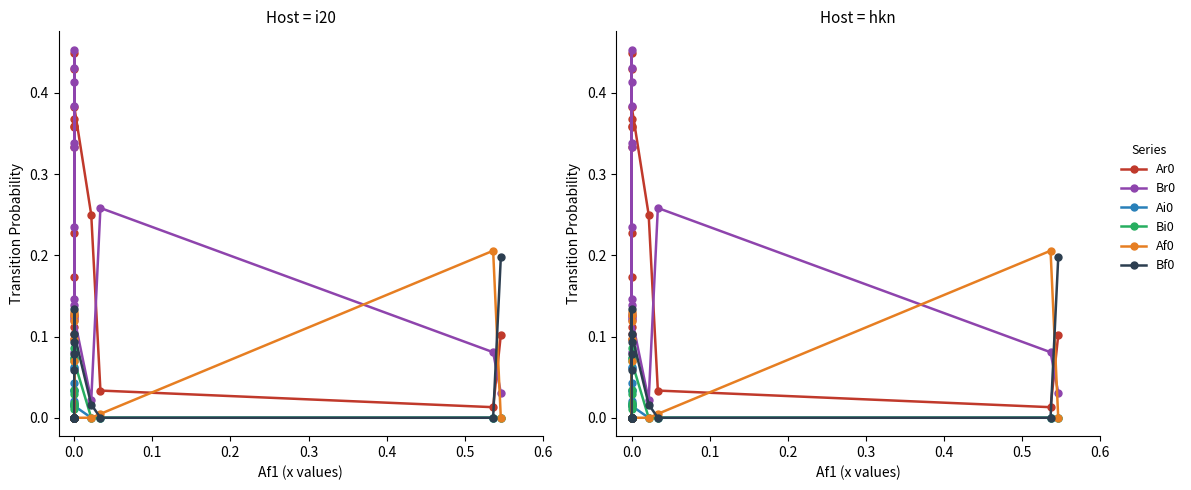

What is the spread (max minus min) of values at 0.0?

0.1